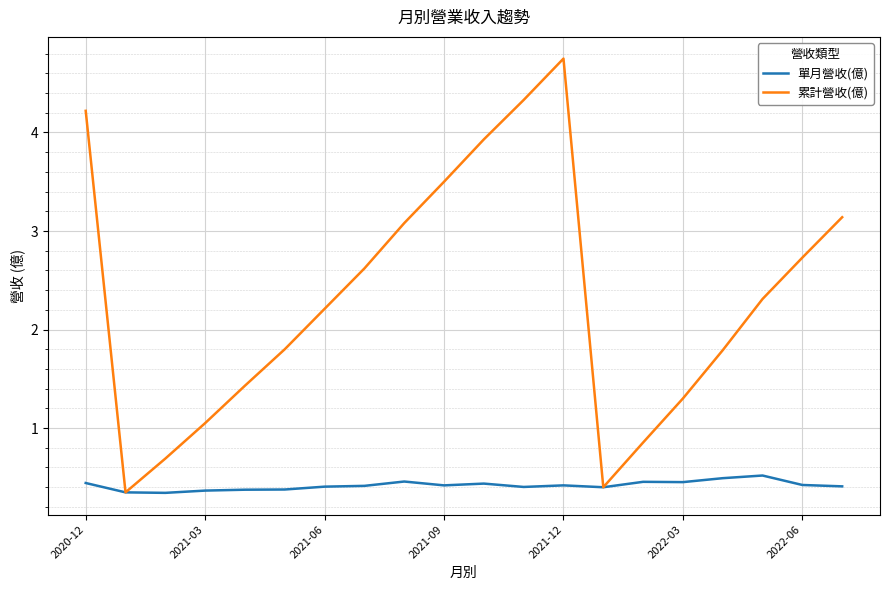

Which series has the largest range (max minus min)?

累計營收(億)